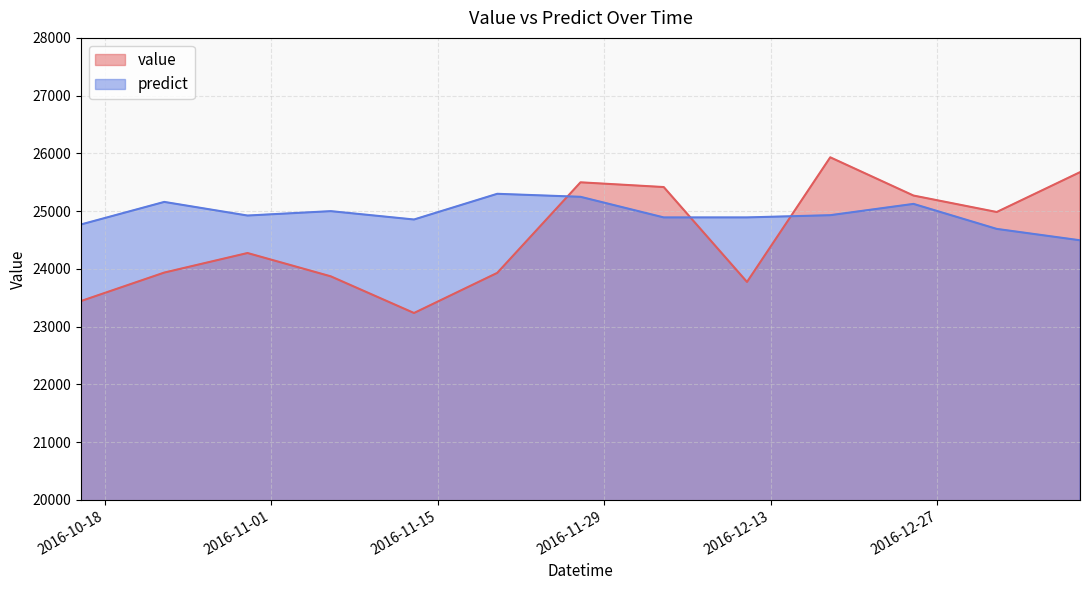

What is the label of the 4th point from the right?

2016-12-18